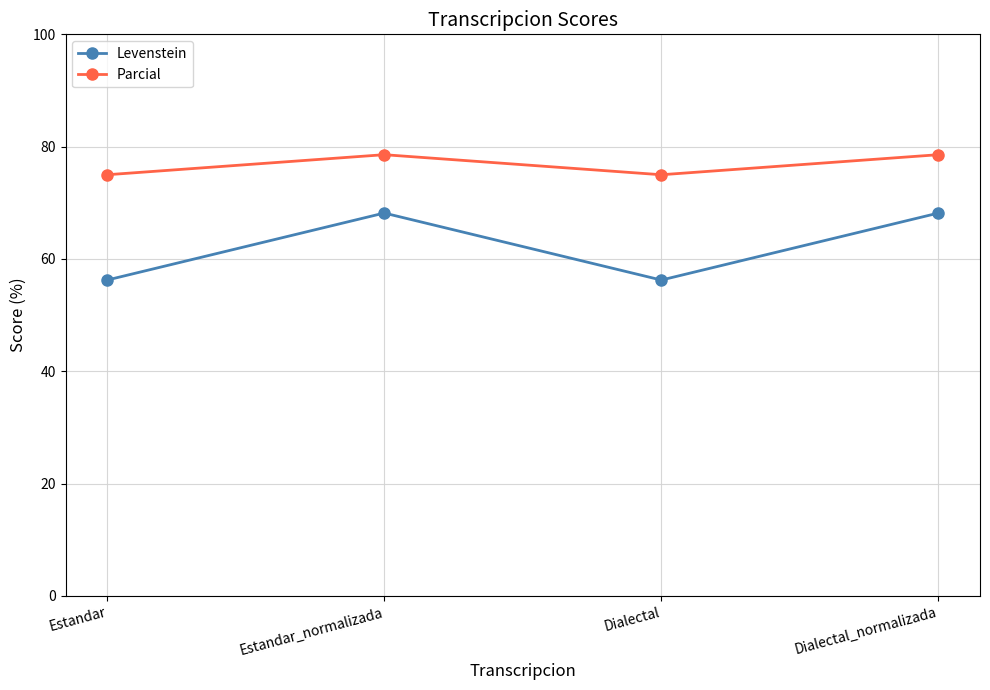

How many data points in Levenstein are above 68?

2